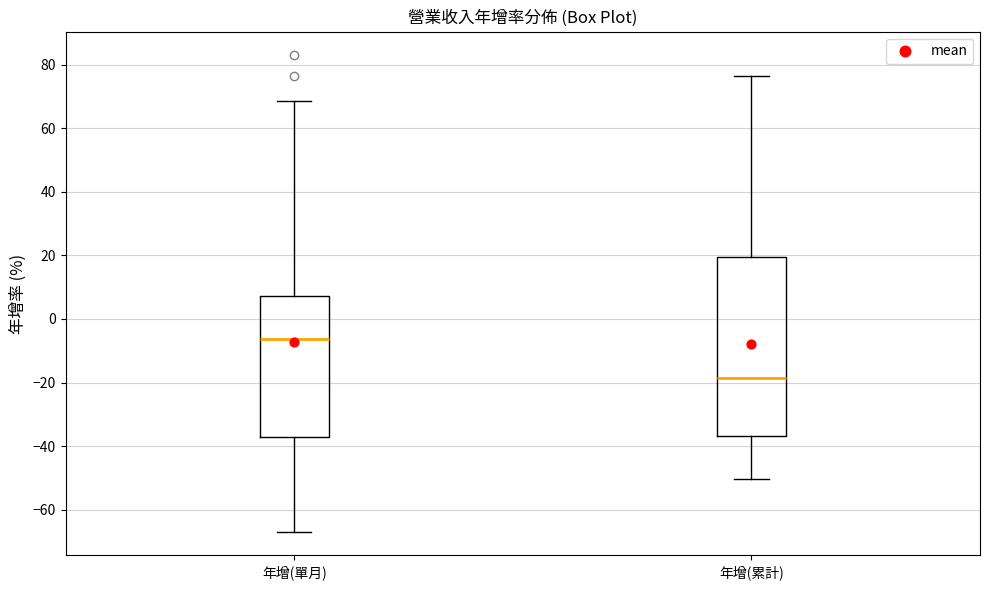

Where does the upper whisker of the box for 年增(單月) end on the y-axis? The values are not printed on the chart, so give them approximately, as read against the axis.

68